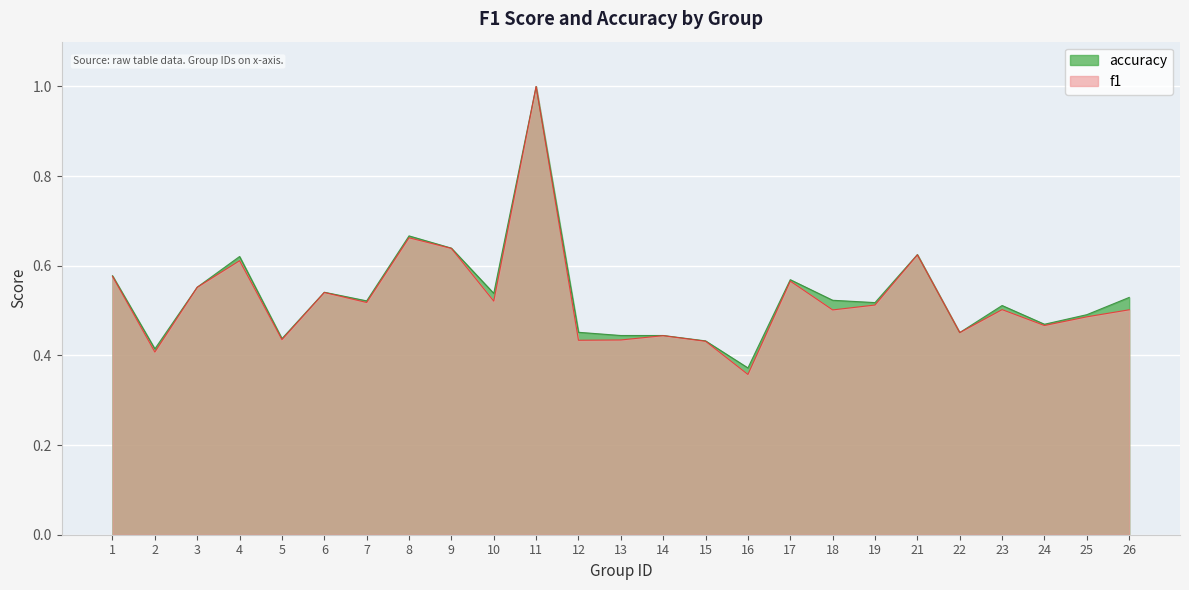

At which category is the sum across all series the highest?

11